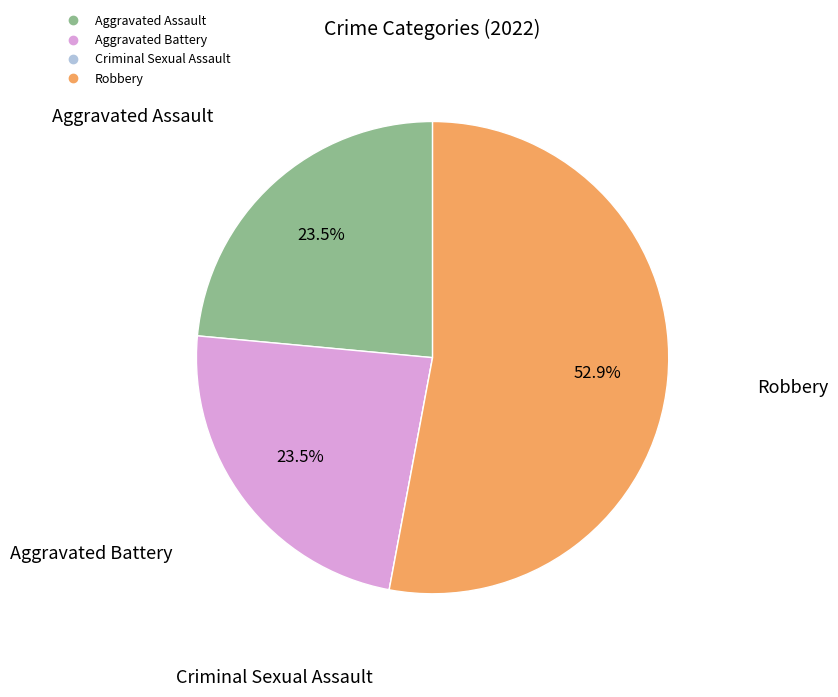

Approximately how many times larger is the value at Aggravated Assault compared to Aggravated Battery?

1.0